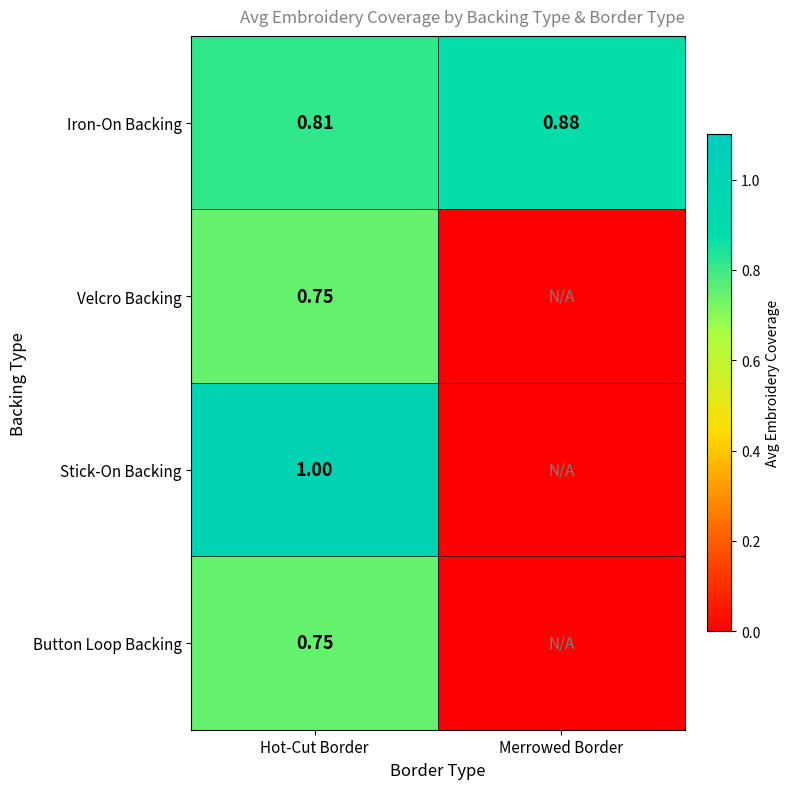

Which category has the highest value in the Iron-On Backing series?

Merrowed Border